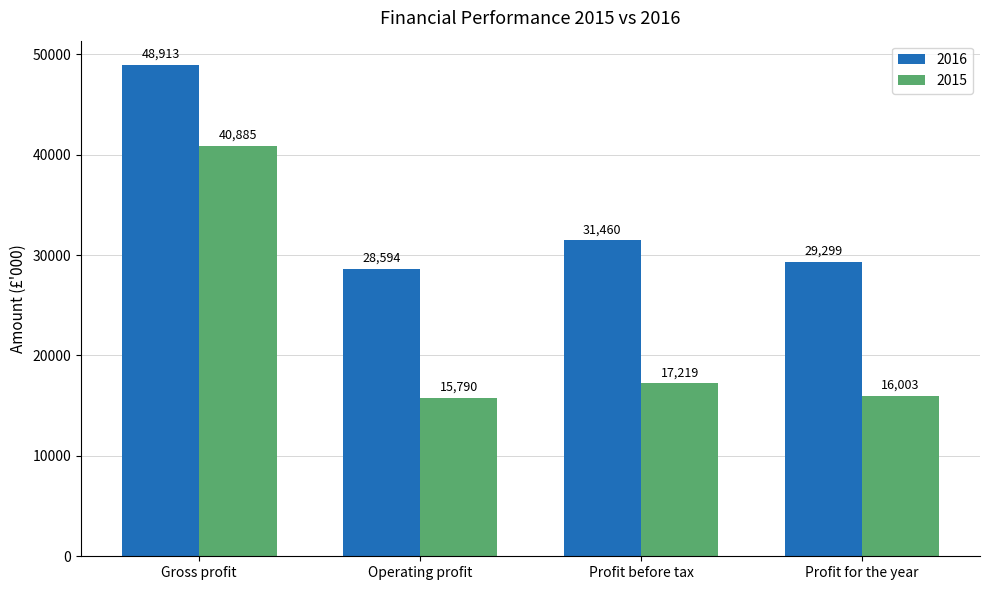

Count the number of categories in the chart.

4